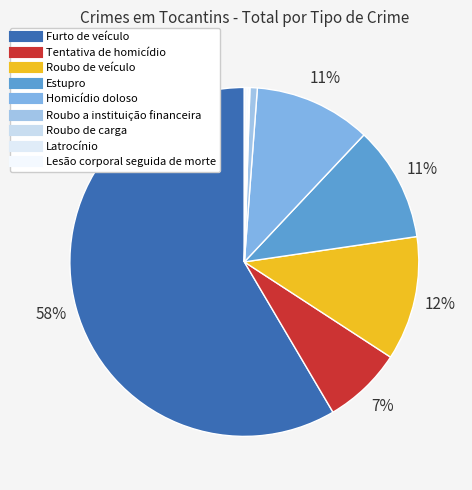

How many segments does this pie chart have?

9